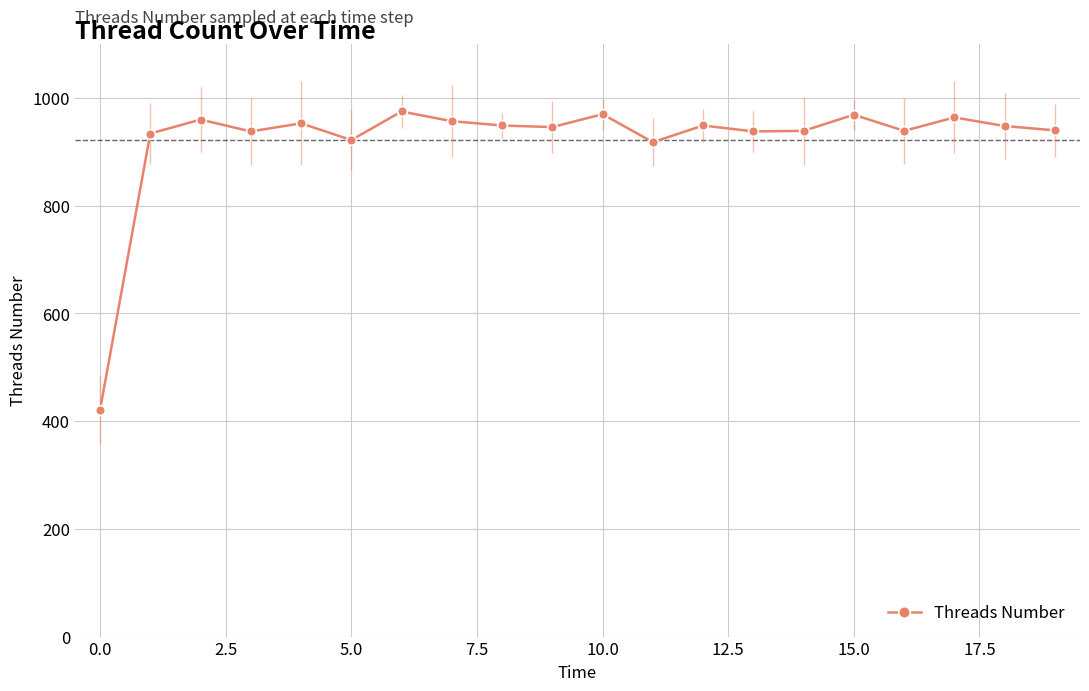

How many lines are shown in the chart?

1